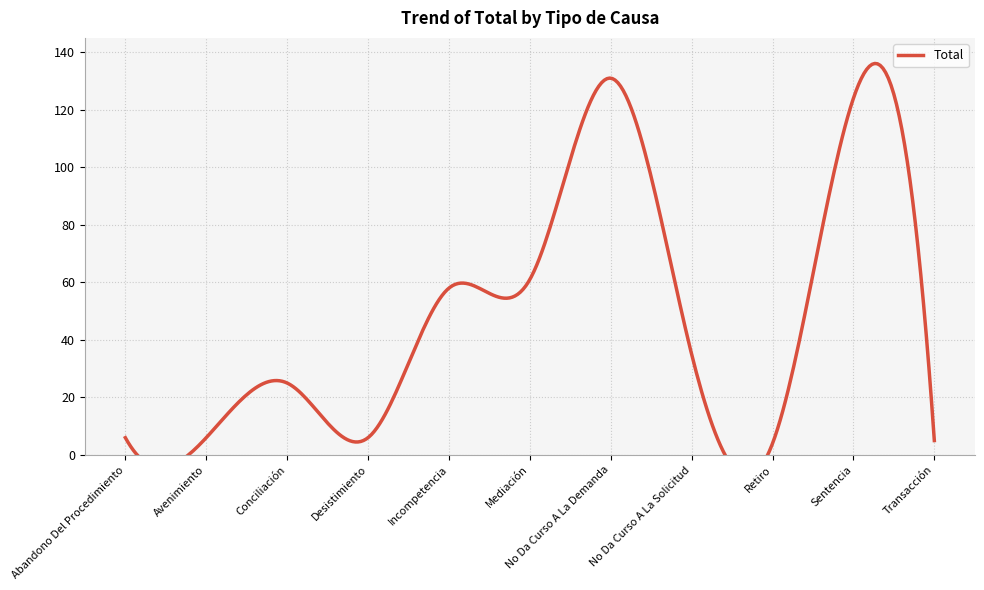

What is the maximum value shown in the chart?

131